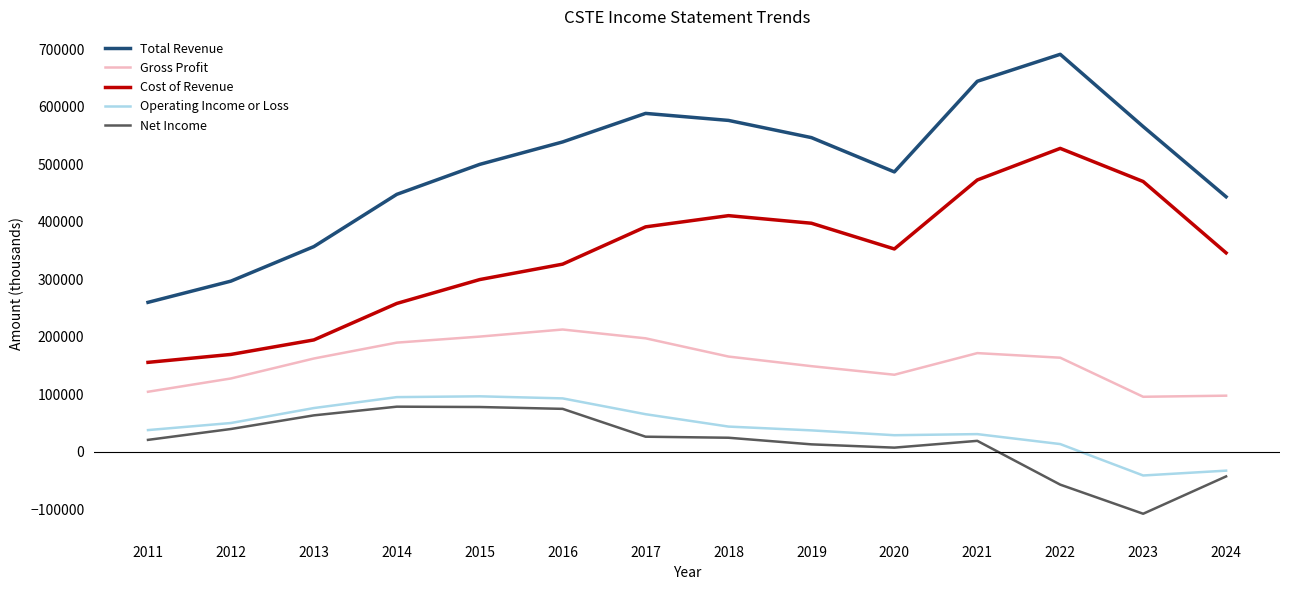

The Total Revenue series shows 319455 at 2020. True or false?

False